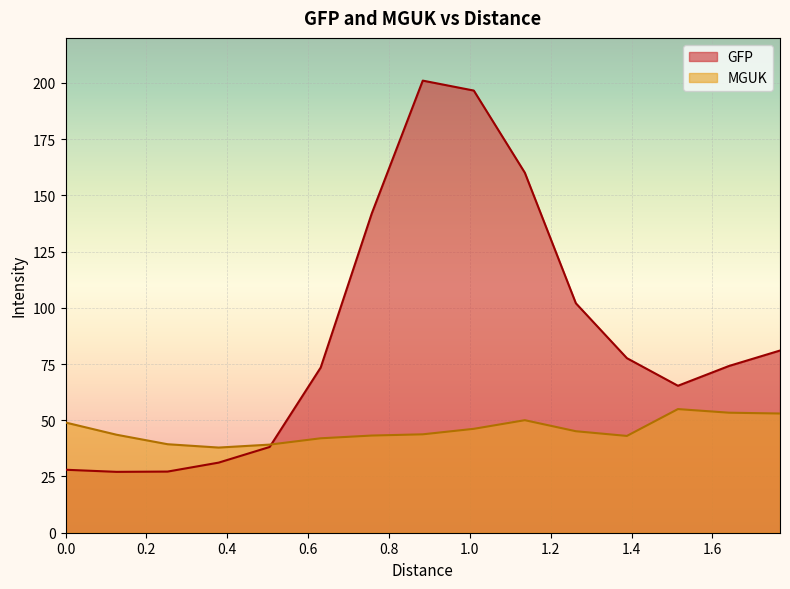

Which category has the highest value in the MGUK series?

1.51467